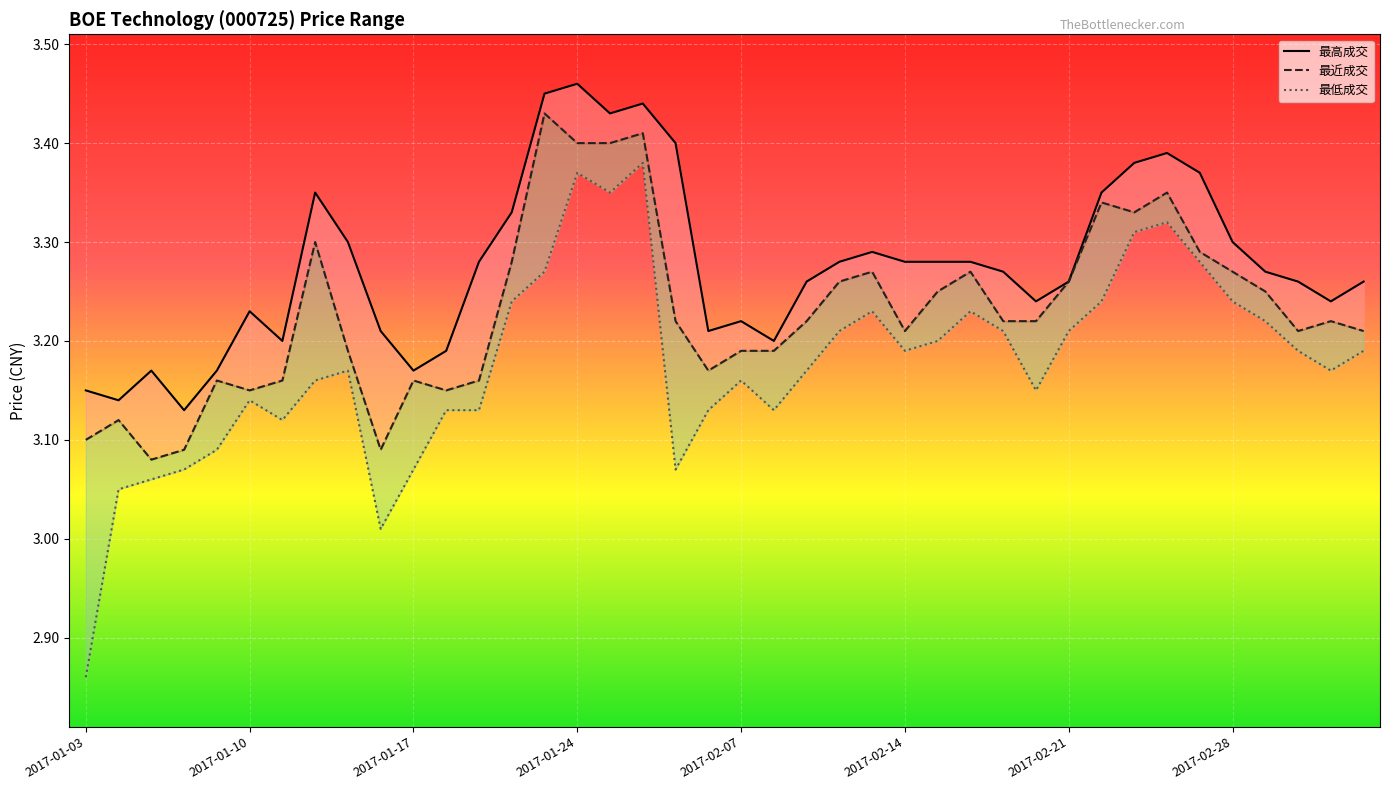

What are all the series names shown in the legend?

最高成交, 最近成交, 最低成交